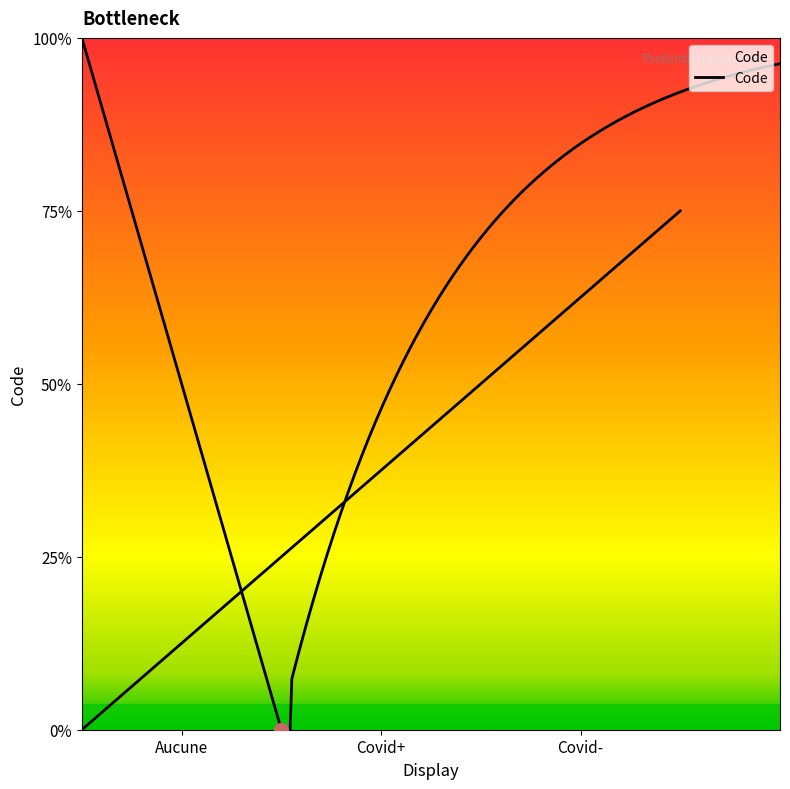

What is the minimum value shown in the chart?

1